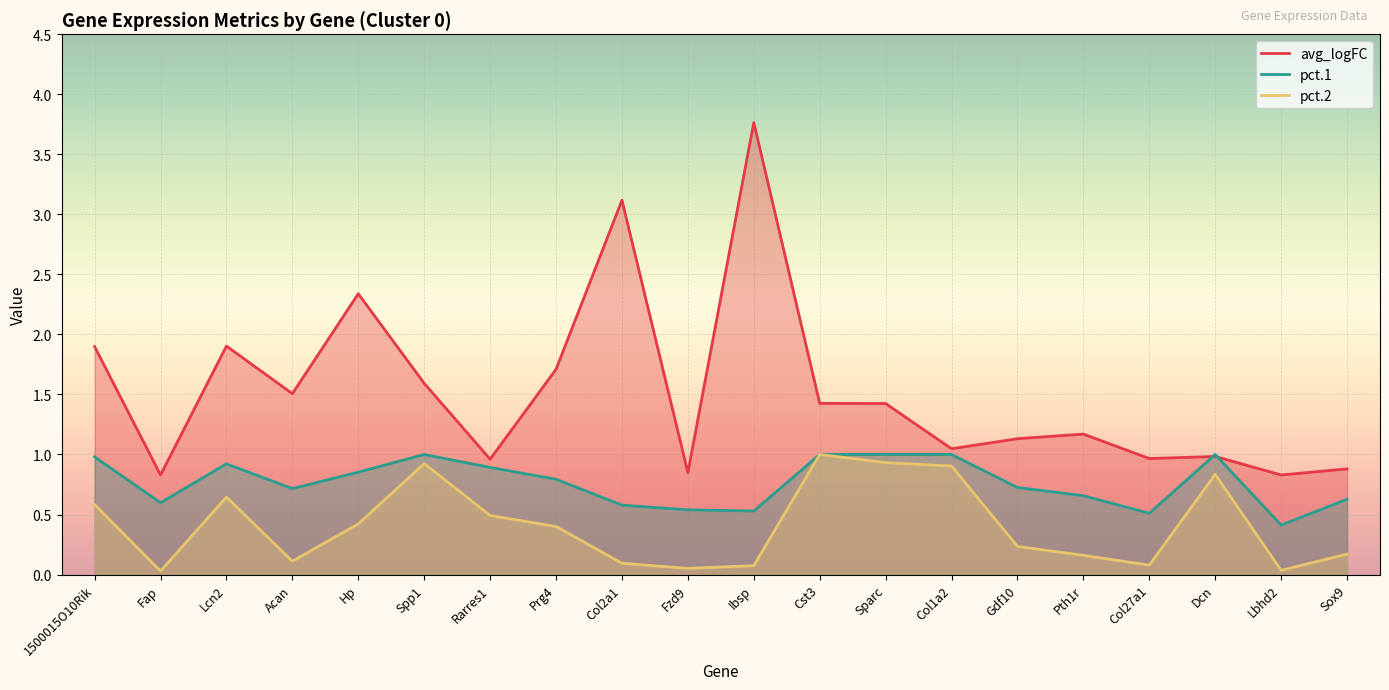

What is the label of the 12th point from the right?

Col2a1